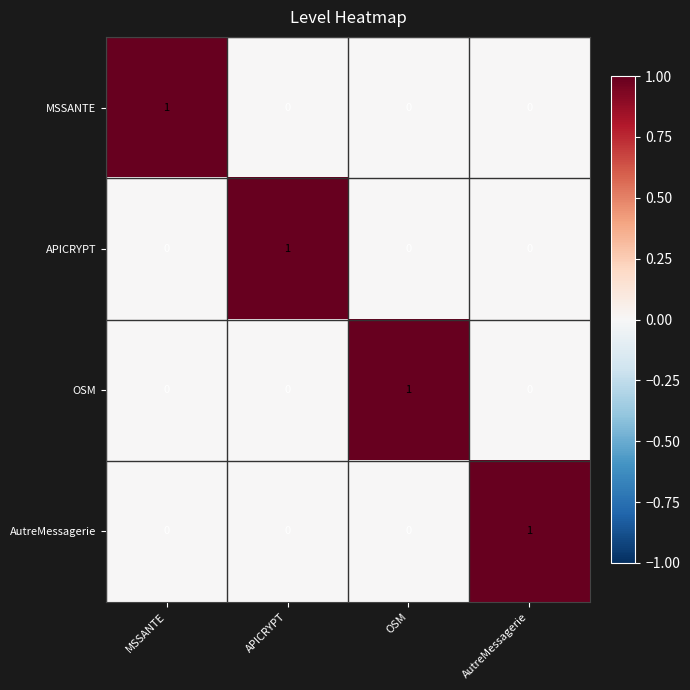

Count the AutreMessagerie values in the range 0 to 1.

4